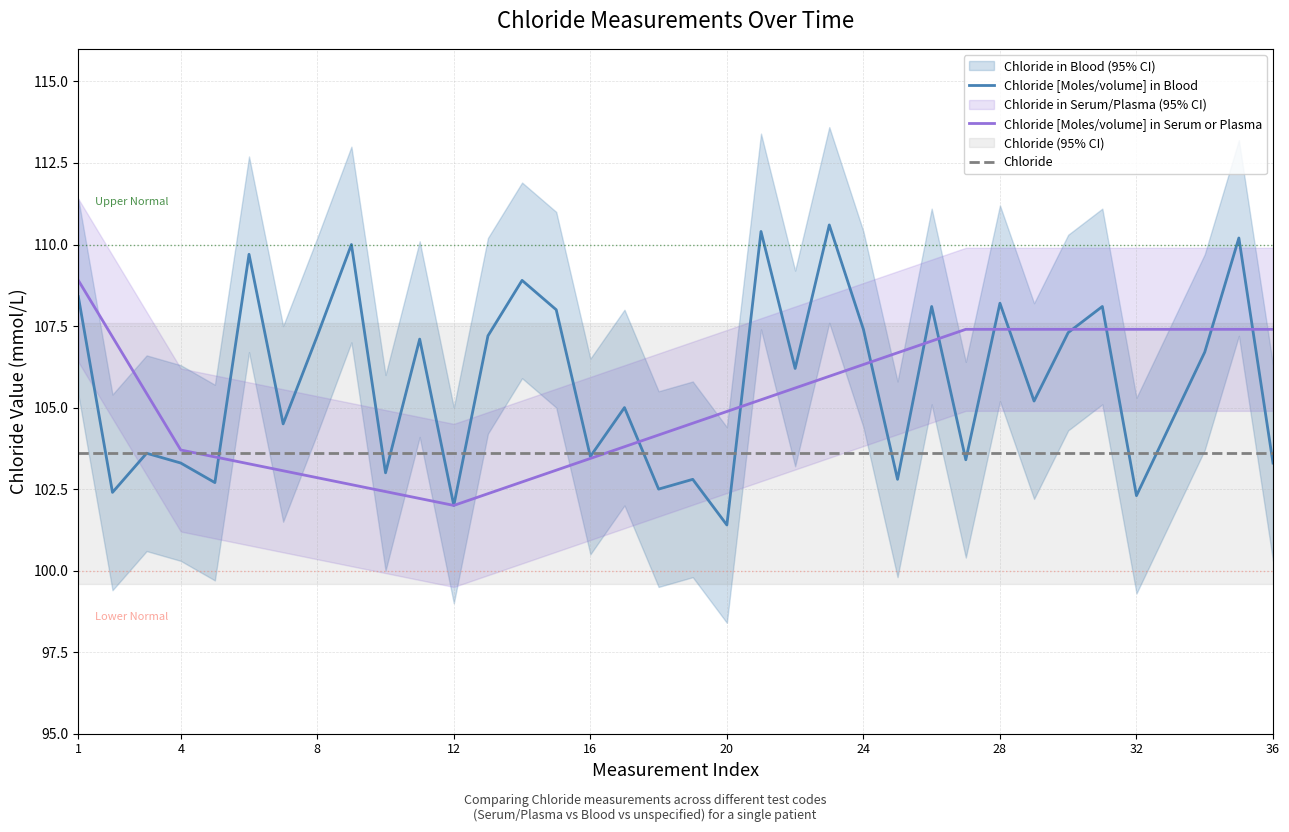

Which series has the largest total across all categories?

Chloride [Moles/volume] in Blood